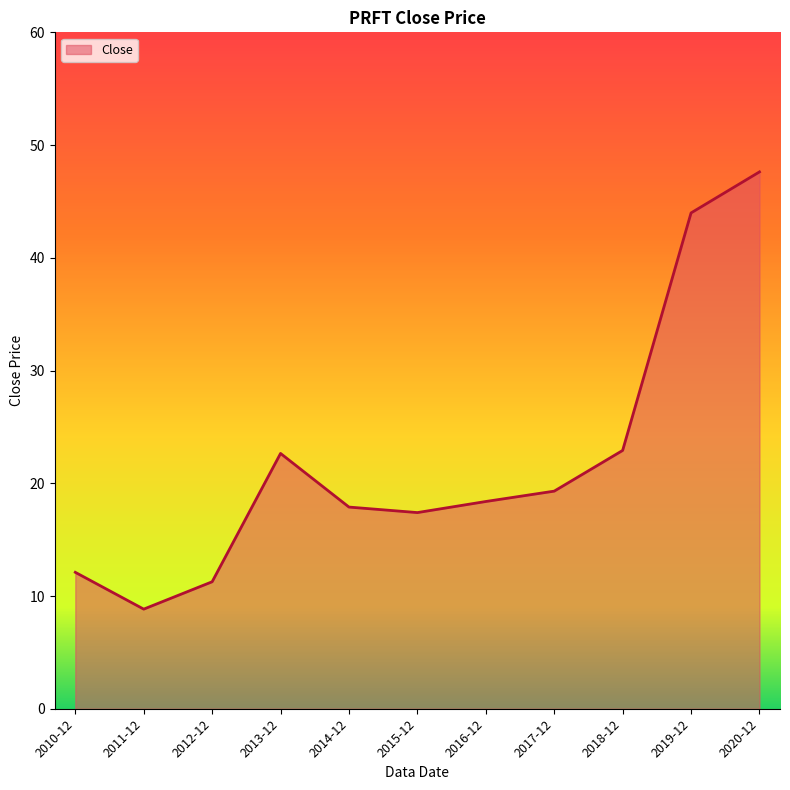

The chart shows a value of 35.8 at 2013-12. True or false?

False